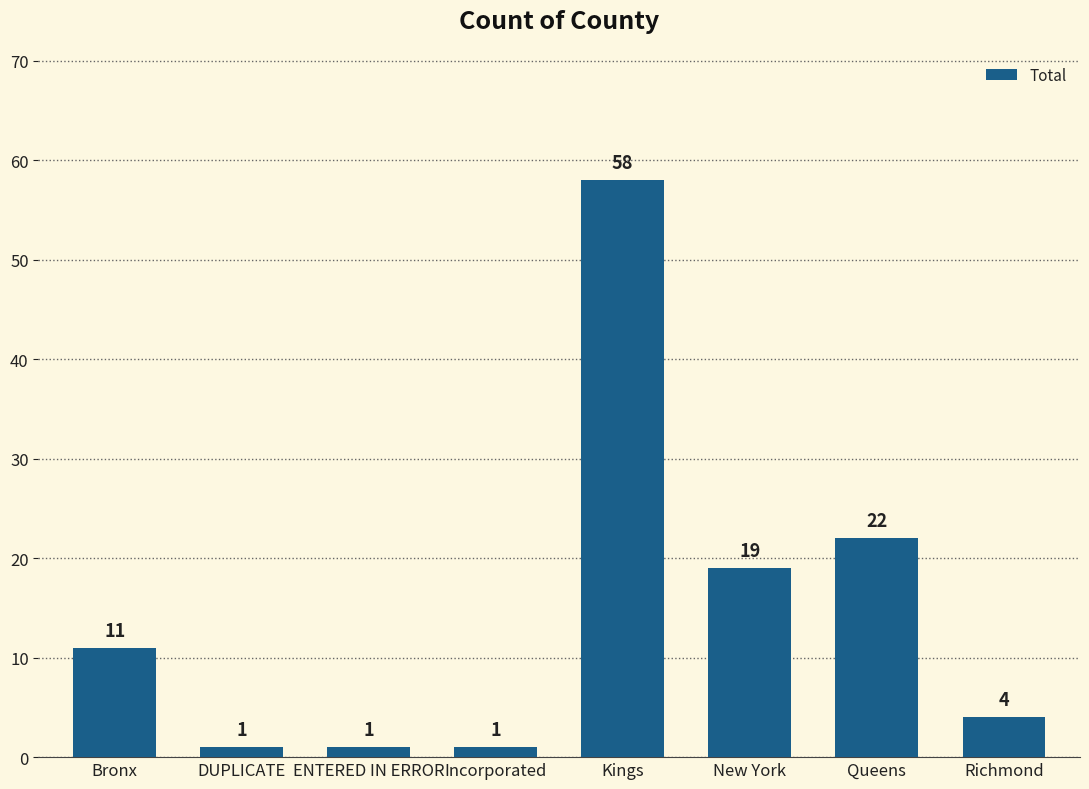

What is the label of the 1st bar from the left?

Bronx